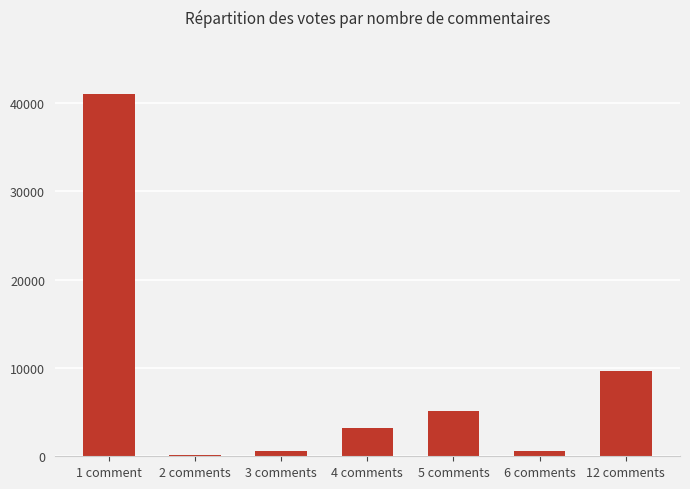

Are the bars grouped side by side (vs. stacked)?

No